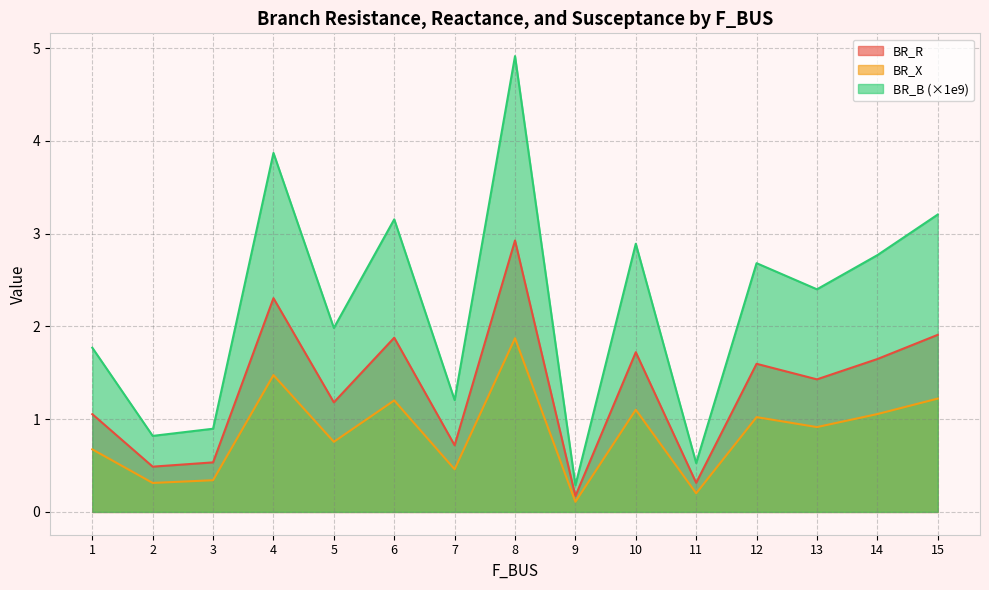

Where is BR_X nearest to the value 0?

9